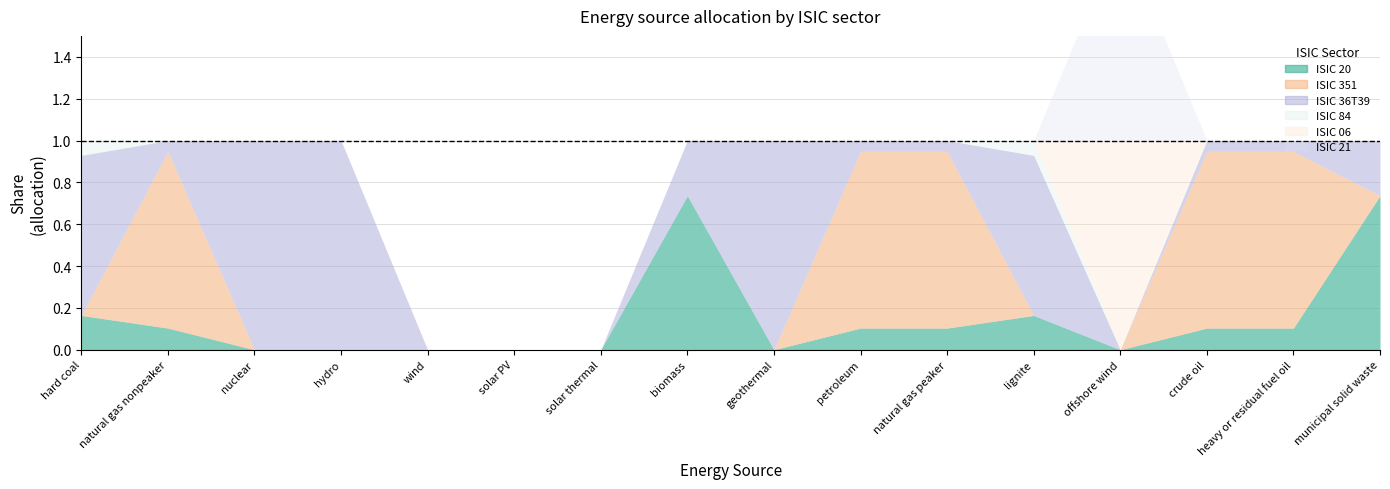

What is the greatest value displayed?

1.0